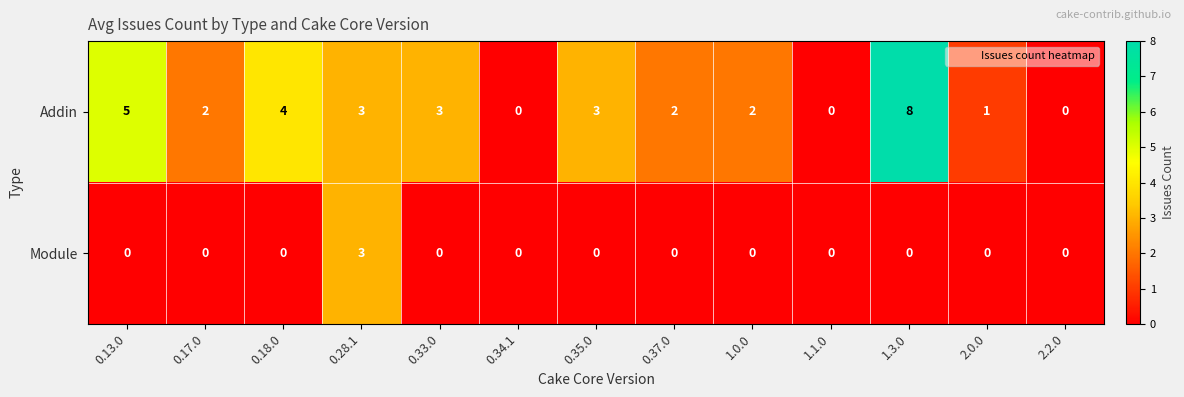

List the series in order of their overall mean, lowest first.

Module, Addin